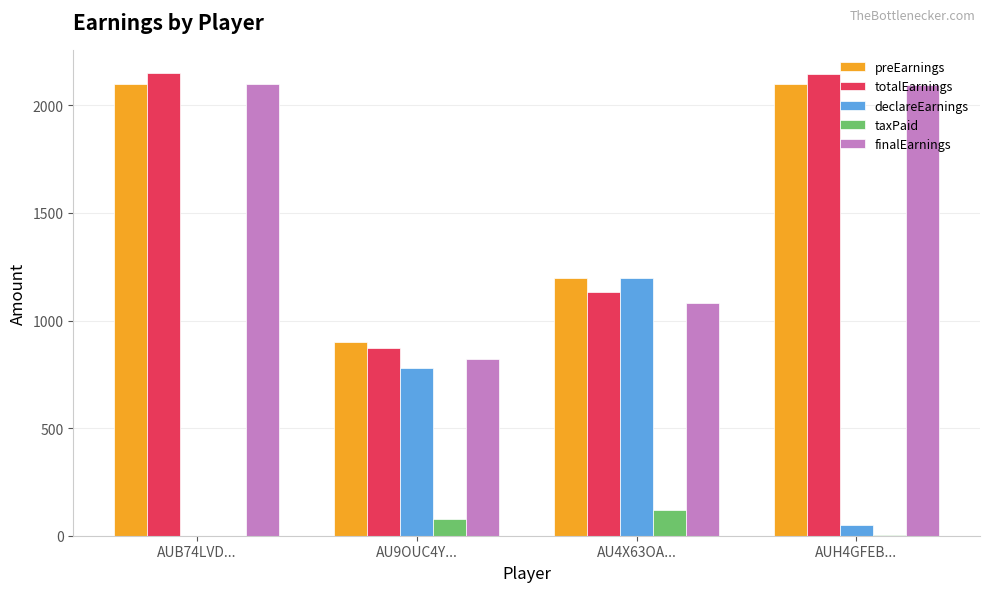

Which series changed the most between AU9OUC4Y... and AU4X63OA...?

declareEarnings